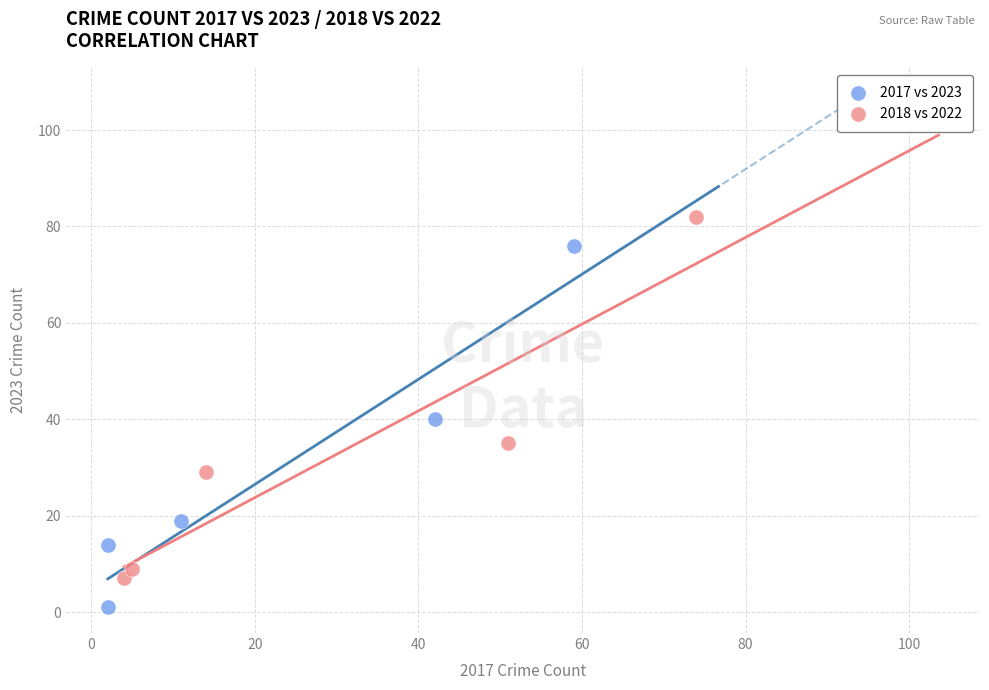

Which series contains the highest Y value?

2018 vs 2022